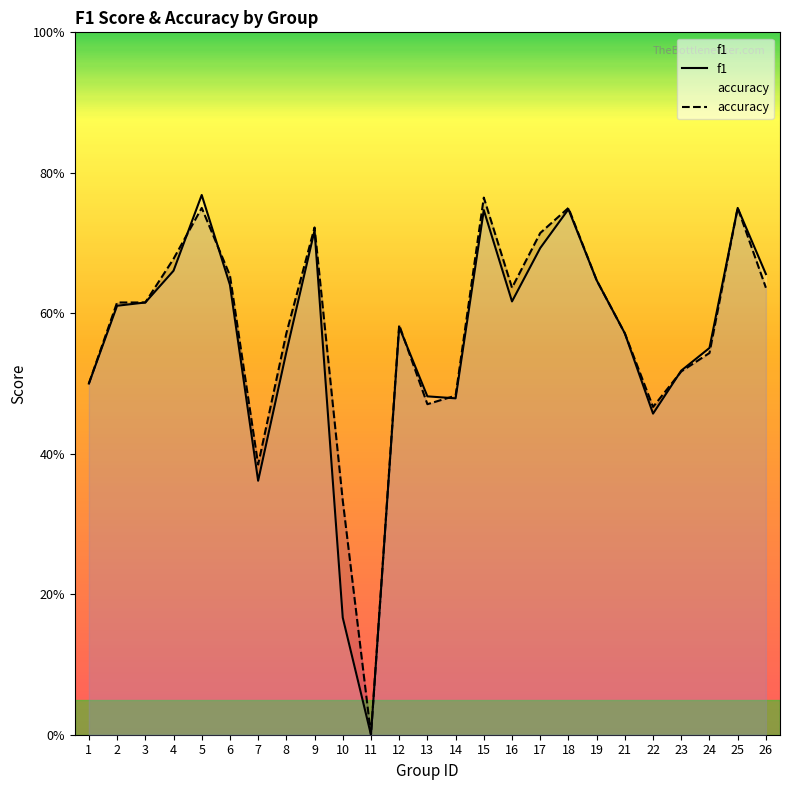

Rank the series by their maximum value, from lowest to highest.

accuracy, f1